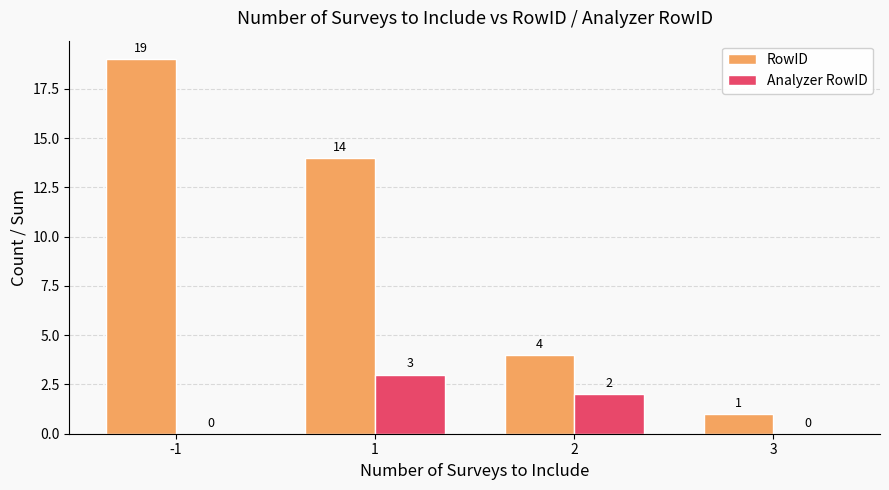

What is the total value across all series at 3?

1